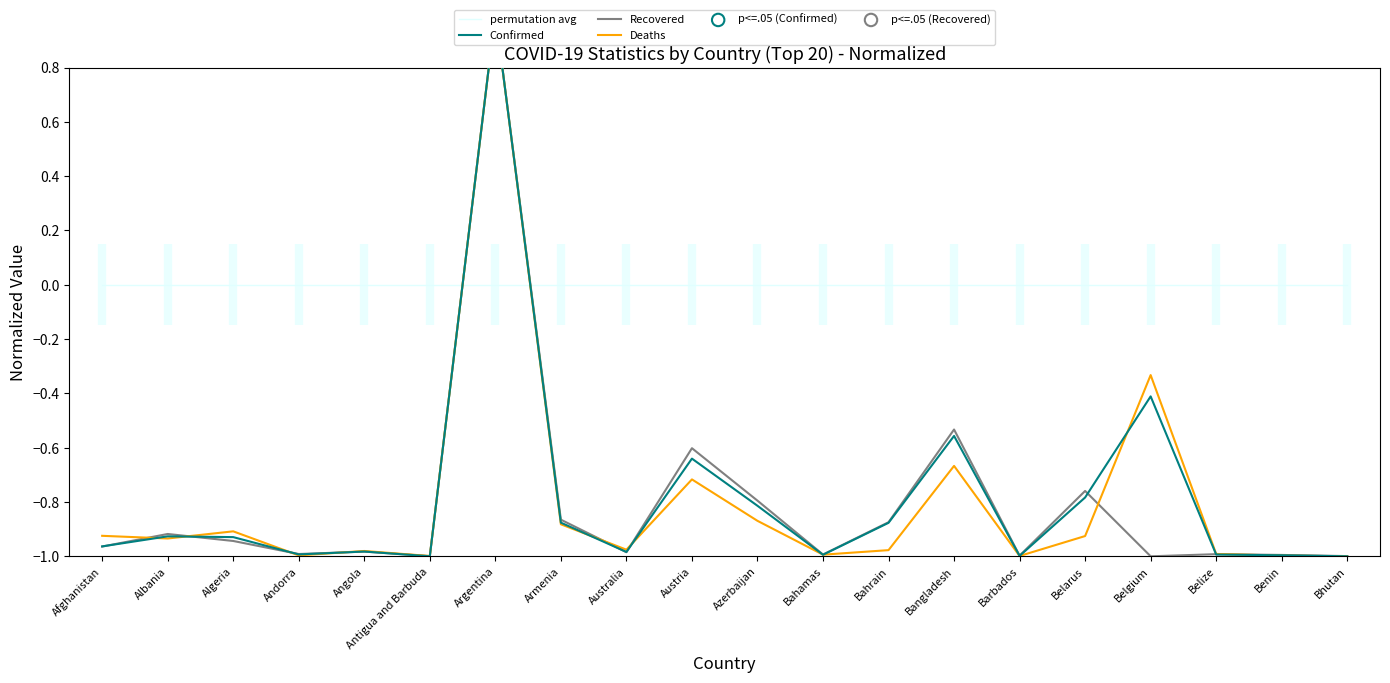

At which category is the sum across all series the highest?

Argentina